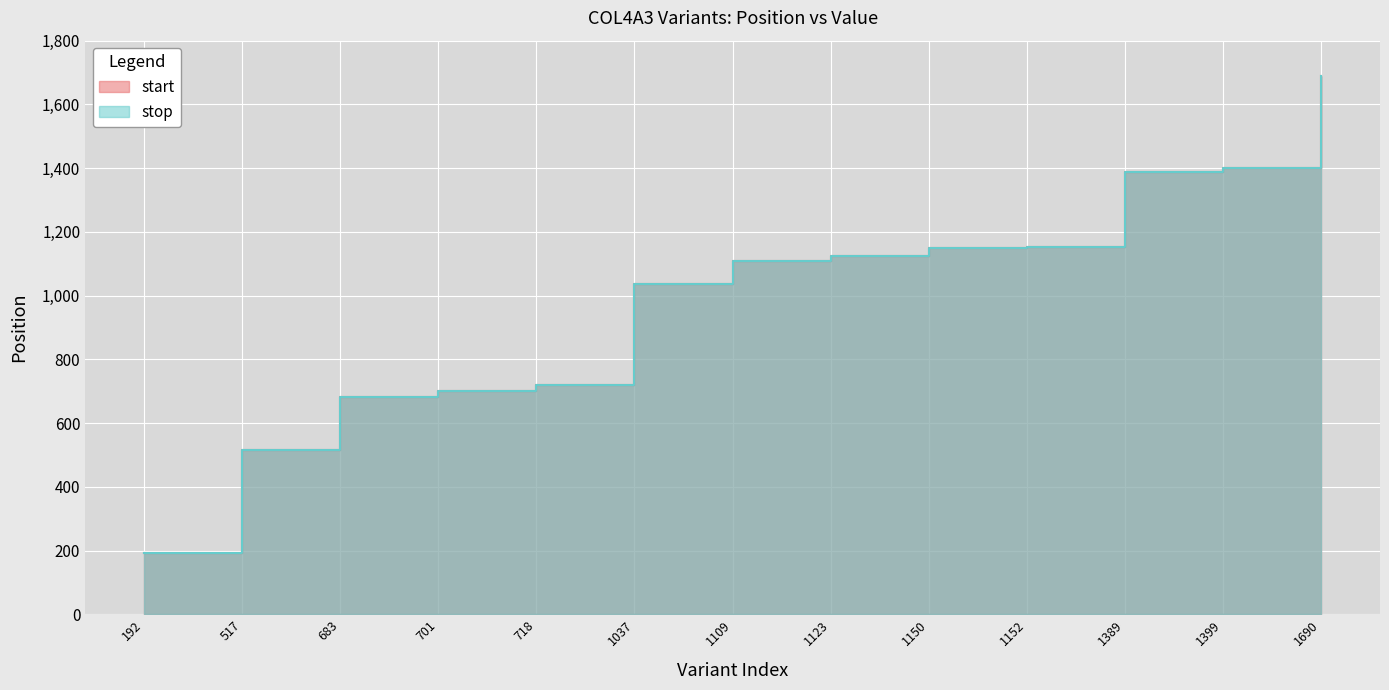

True or false: start and stop intersect in this chart.

False